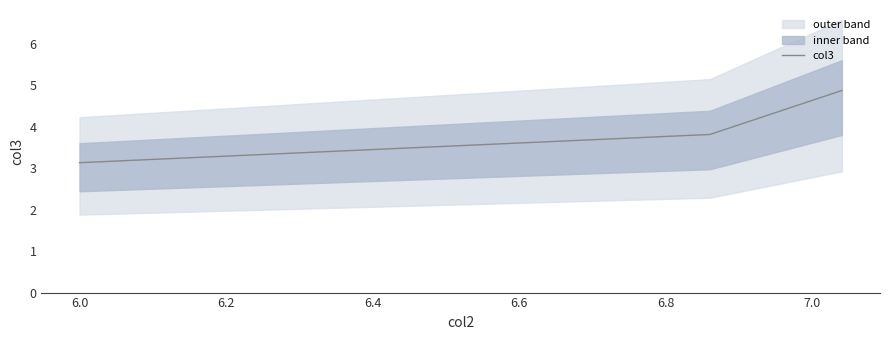

What is the smallest value displayed?

3.1